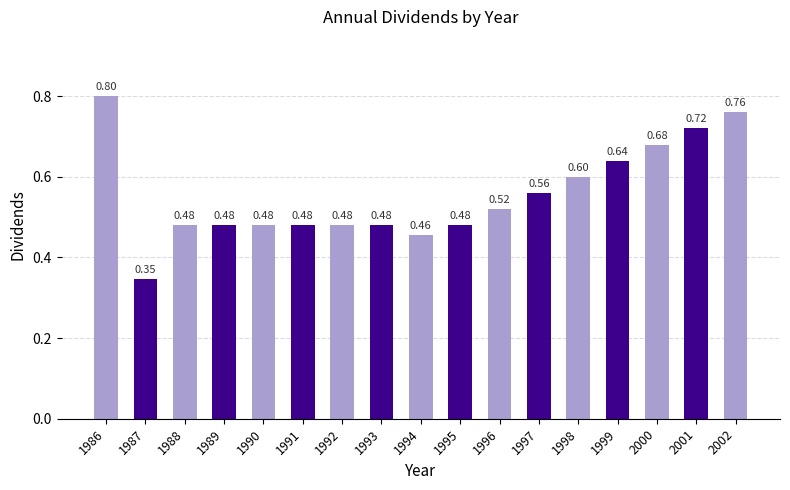

What is the sum of the values at 1994 and 1991?

0.9